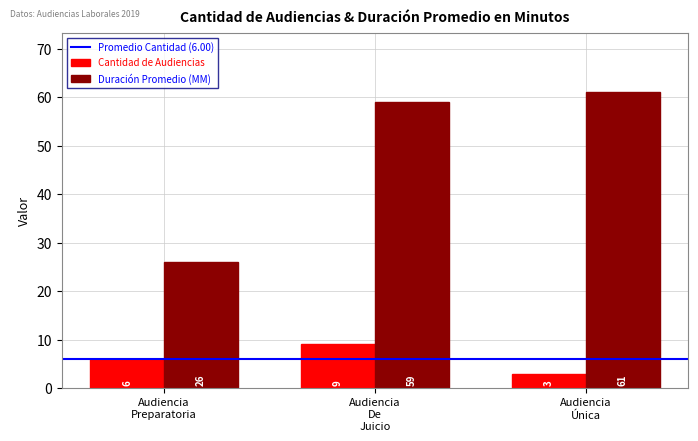

Which series has the largest total across all categories?

Duración Promedio (MM)